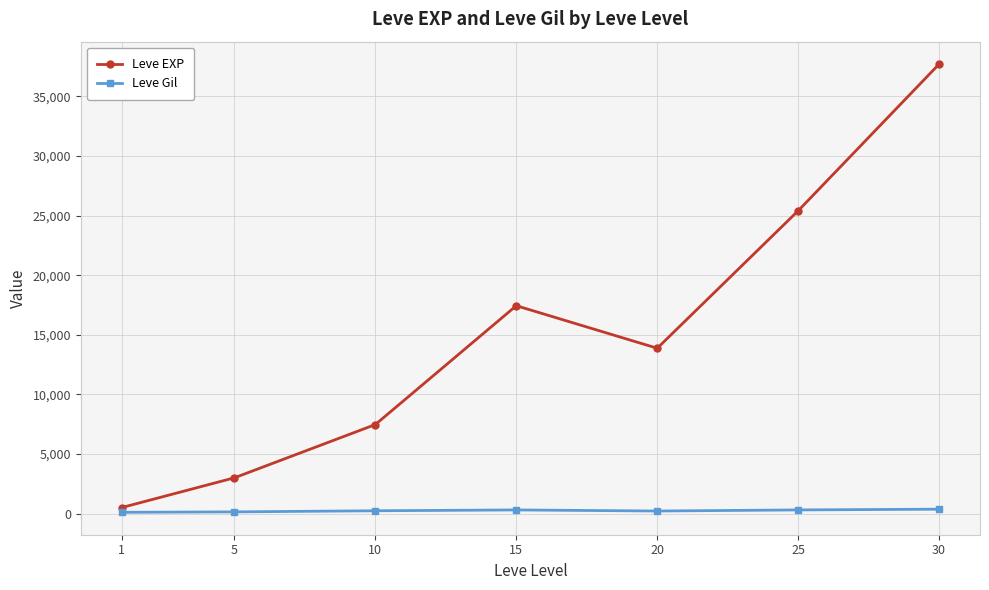

At which category is the sum across all series the highest?

30